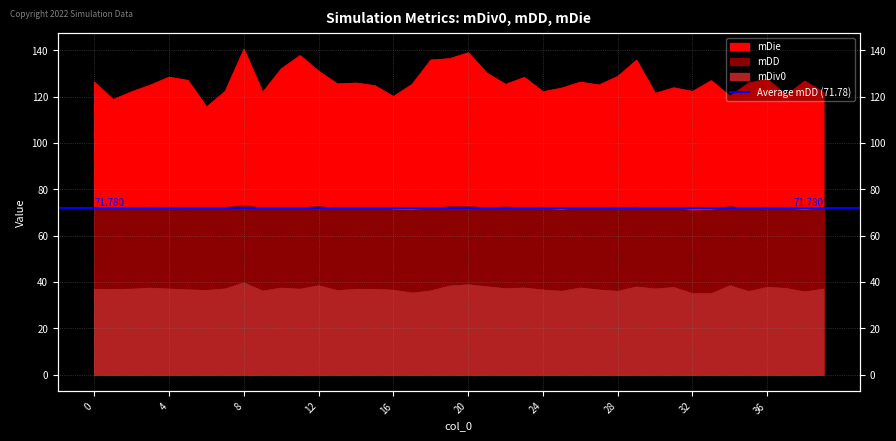

Is it true that mDD equals 25.1 at 38?

False